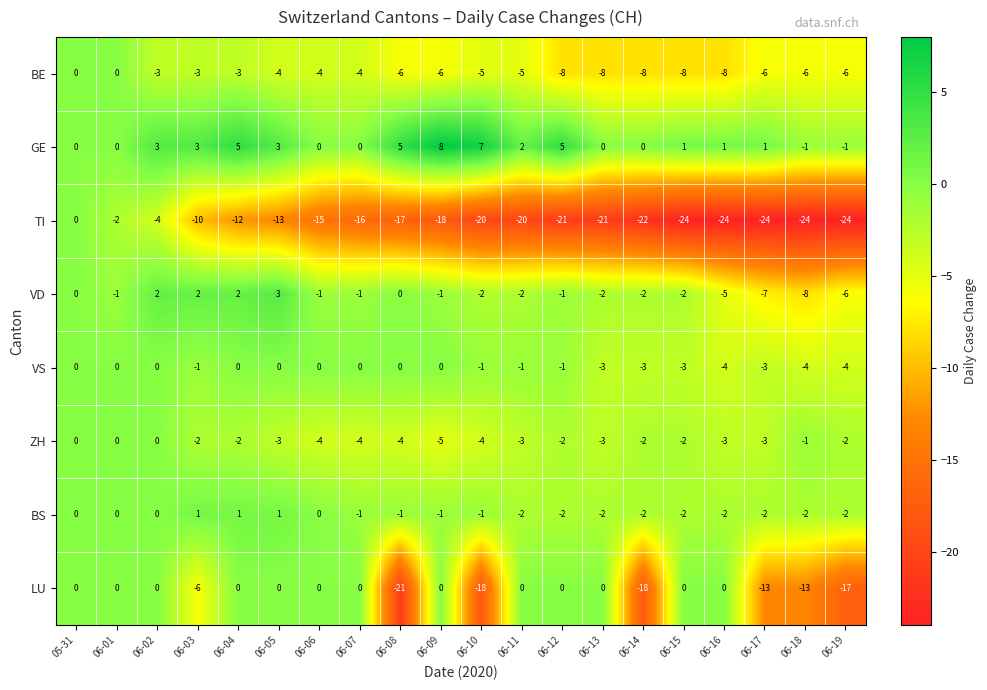

What is the difference between the highest and lowest values at 06-03?

13